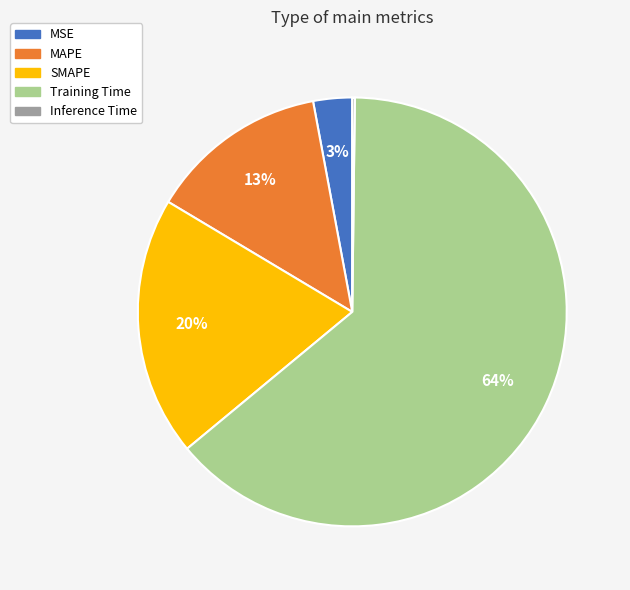

Is it true that SMAPE is 8% of the pie?

False